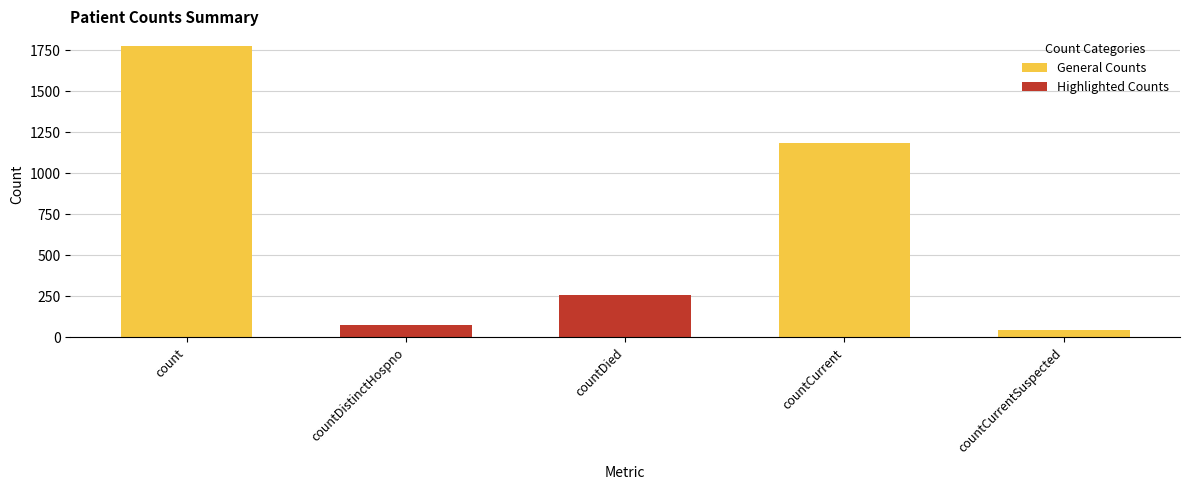

What is the ratio of the value at countCurrent to the value at countDied?

4.6